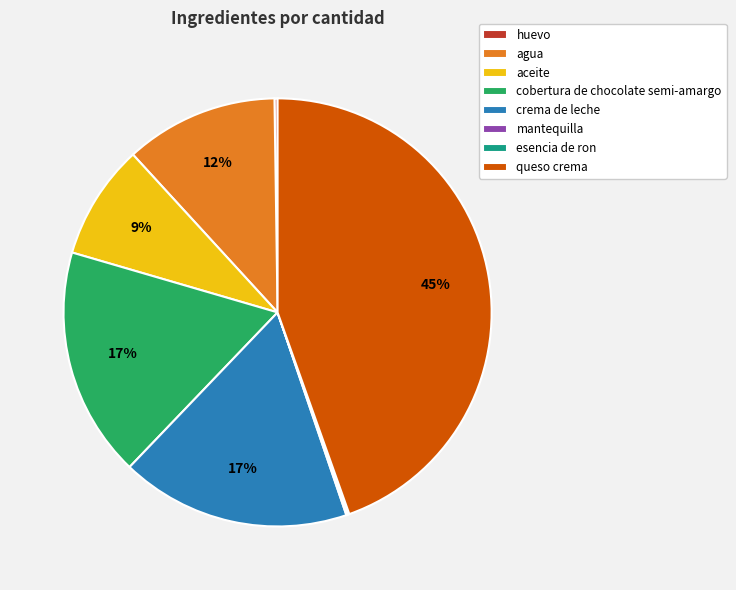

Is it true that cobertura de chocolate semi-amargo is 23% of the pie?

False